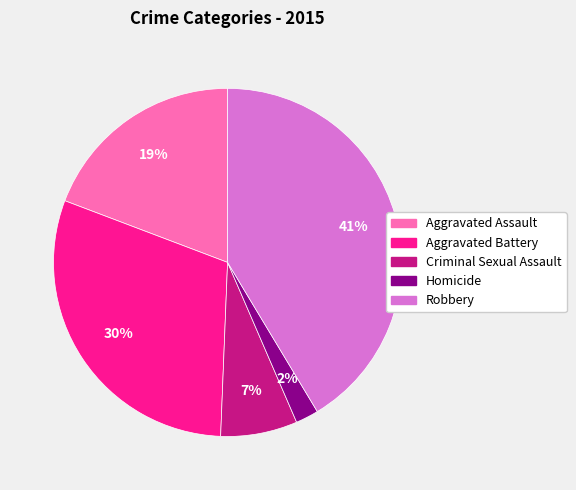

What is the largest slice in the pie chart?

Robbery